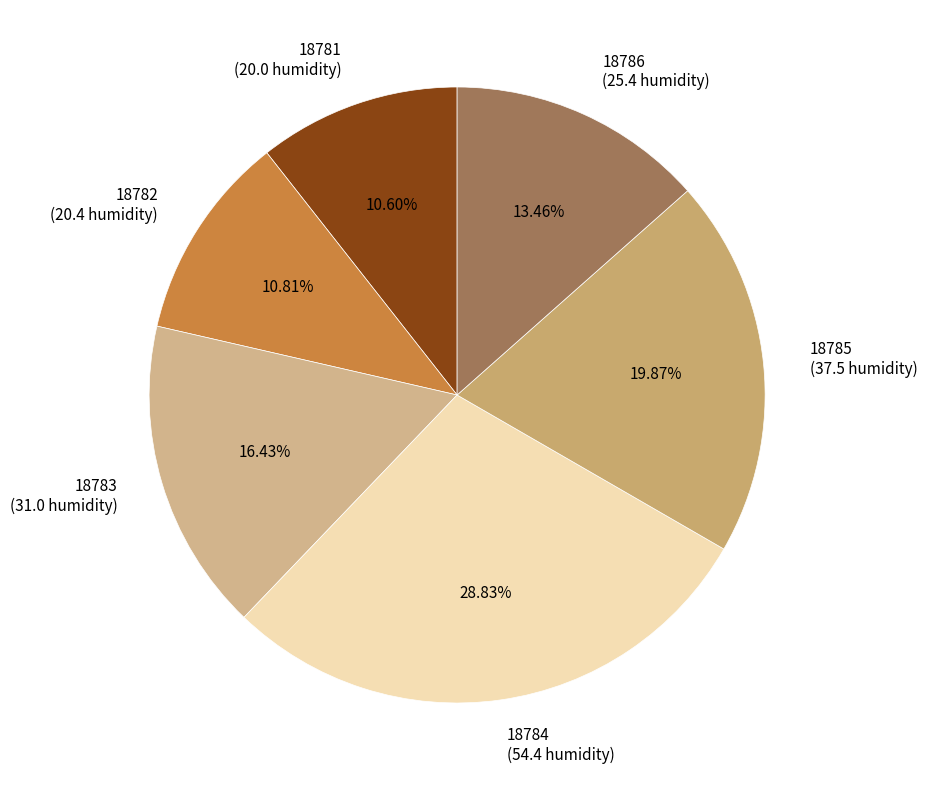

To the nearest percent, what portion does 18784 represent?

29%